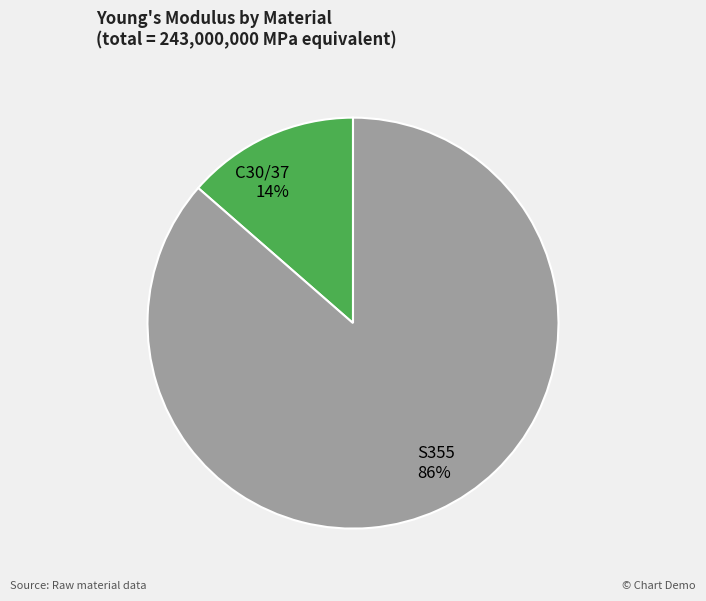

Approximately how many times larger is the value at C30/37 compared to S355?

0.2